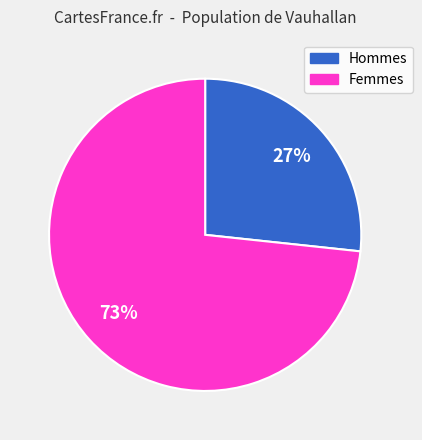

Rank the categories by value from highest to lowest.

Femmes, Hommes